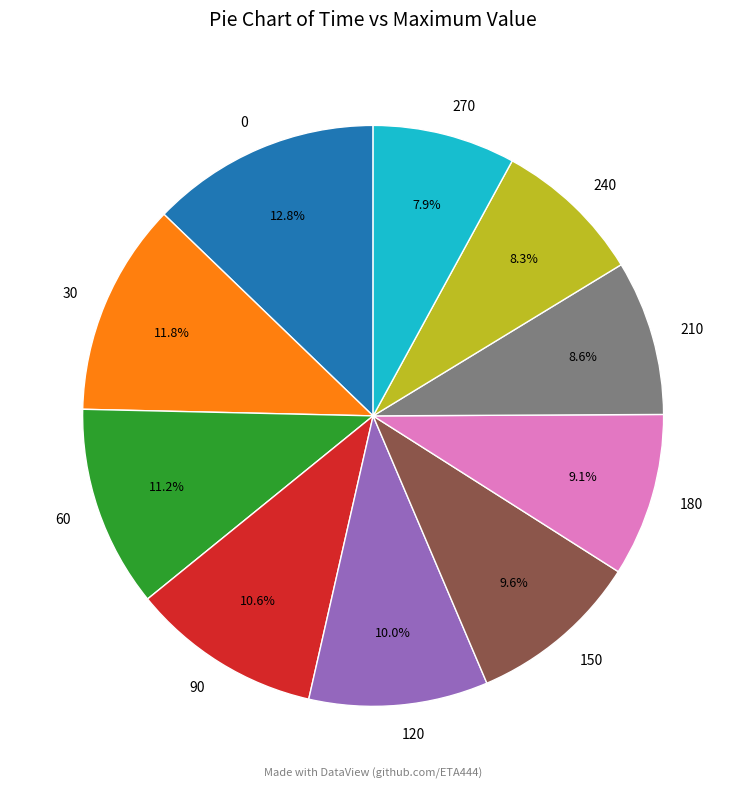

Does any single category account for the majority?

No